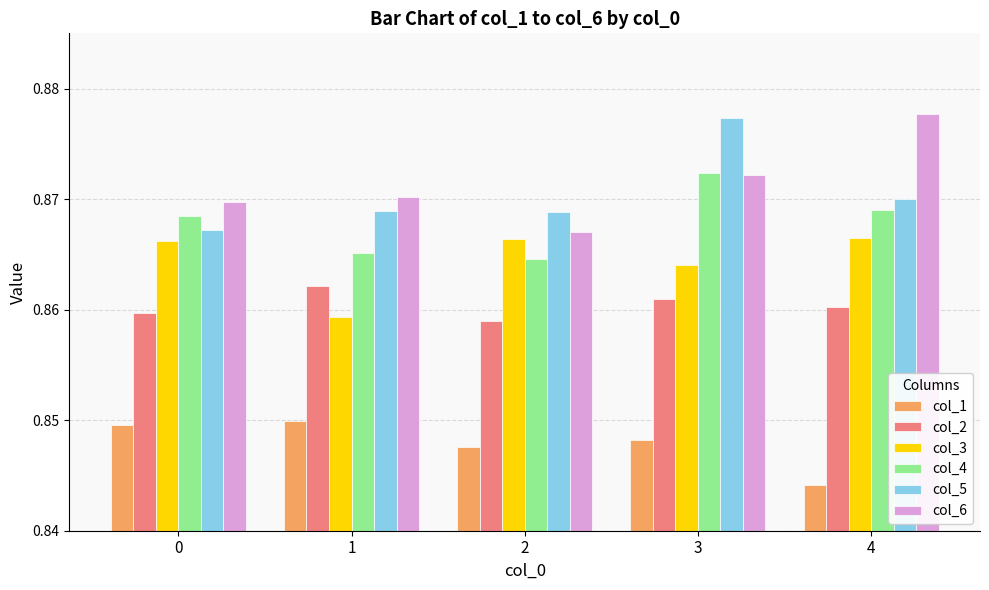

Rank the series by their maximum value, from lowest to highest.

col_1, col_2, col_3, col_4, col_5, col_6